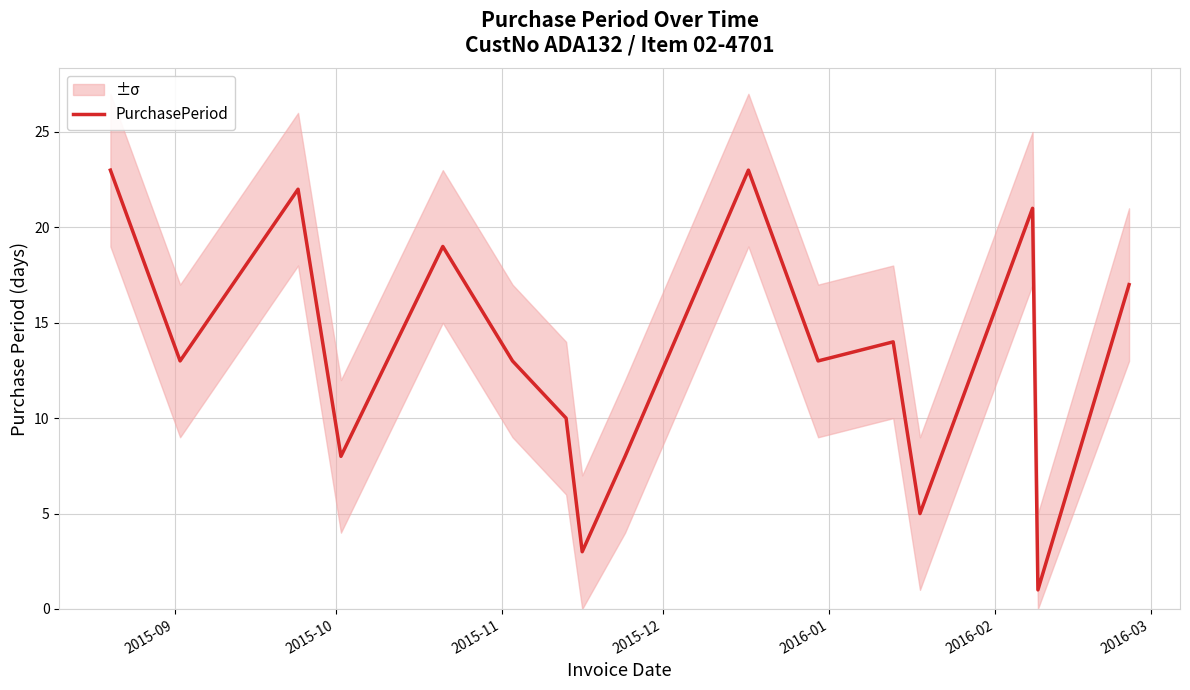

What is the minimum value shown in the chart?

1